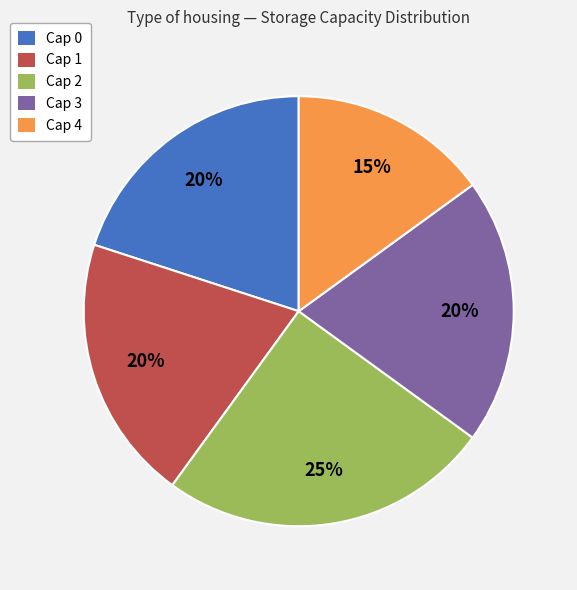

To the nearest percent, what is the average slice percentage?

20%